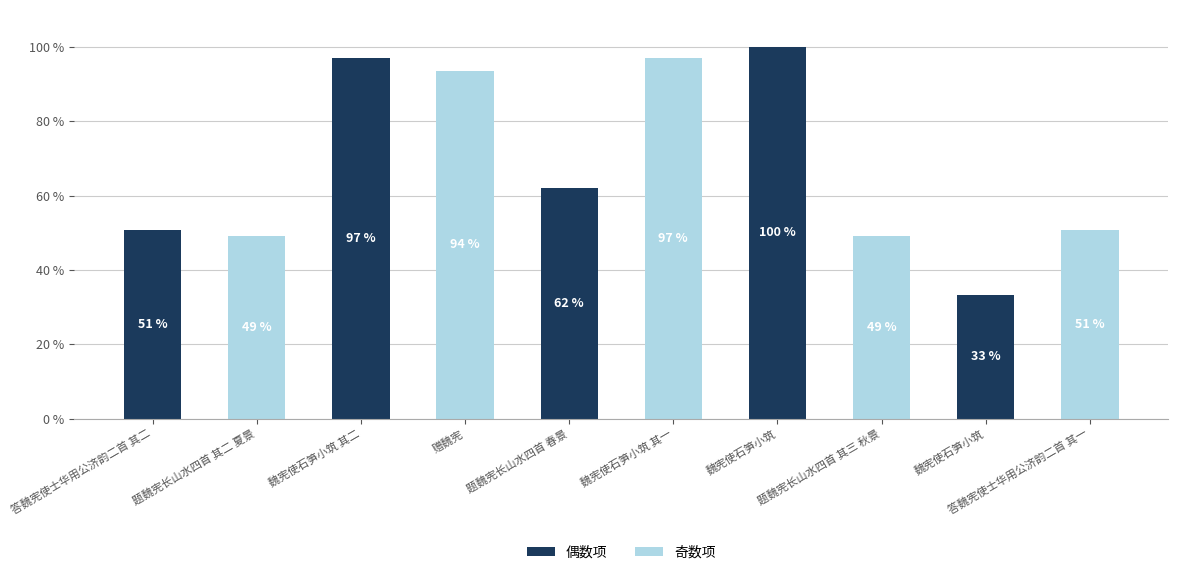

Which label corresponds to the smallest value in the chart?

魏宪使石笋小筑